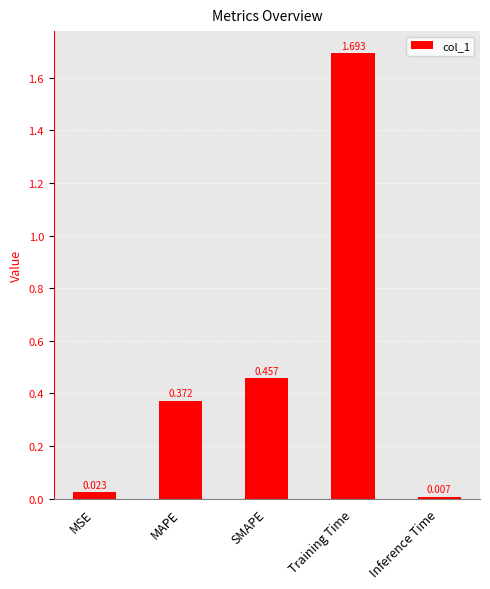

What is the label of the 1st bar from the right?

Inference Time